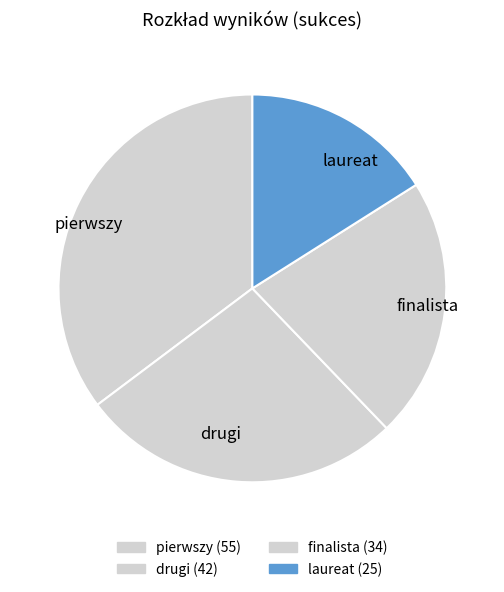

Count the number of slices in the pie.

4